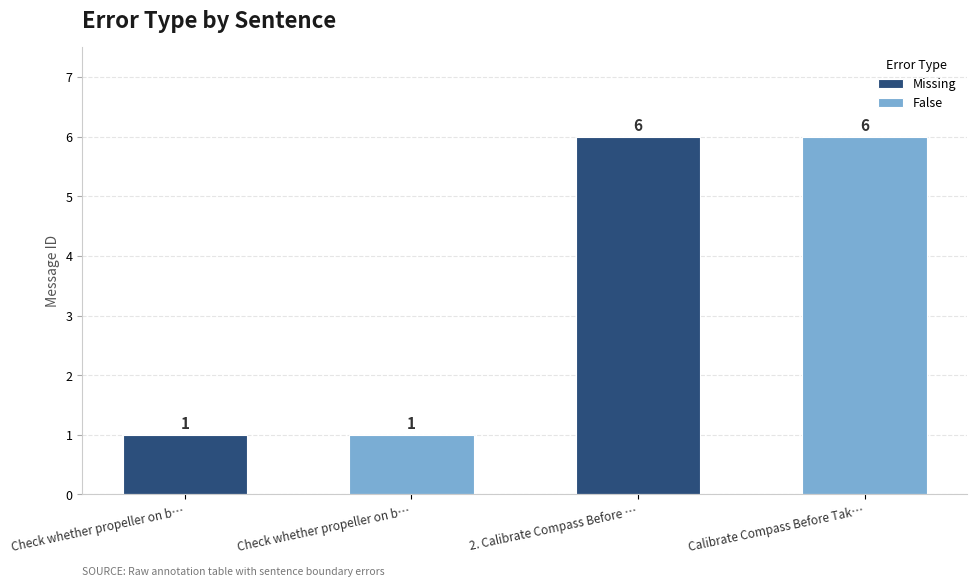

Which label corresponds to the largest value in the chart?

2. Calibrate Compass Before Takeoff